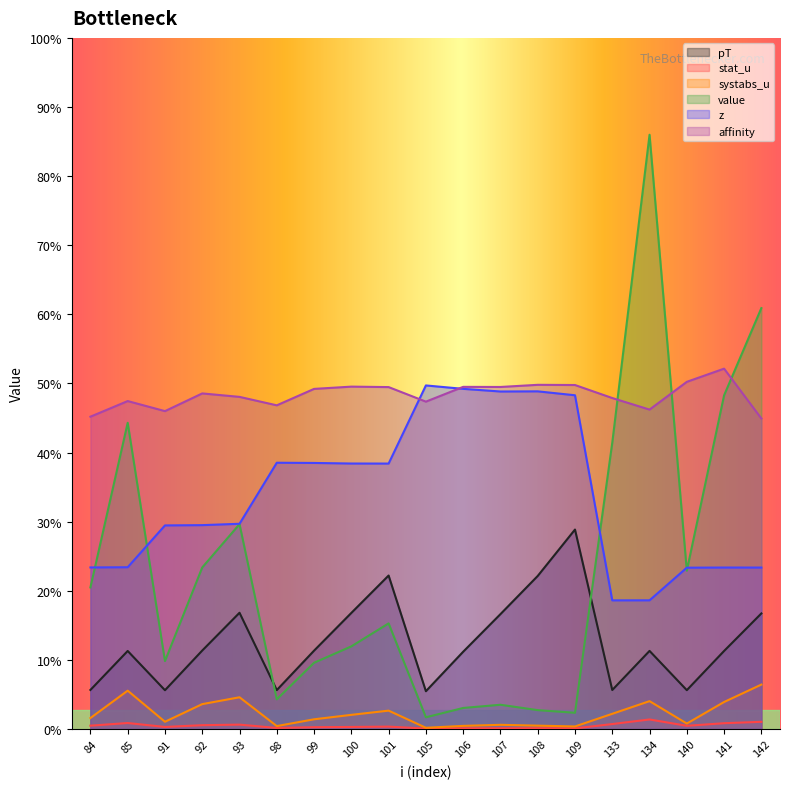

In systabs_u, how many points are lower than both neighbors (excluding endpoints)?

5